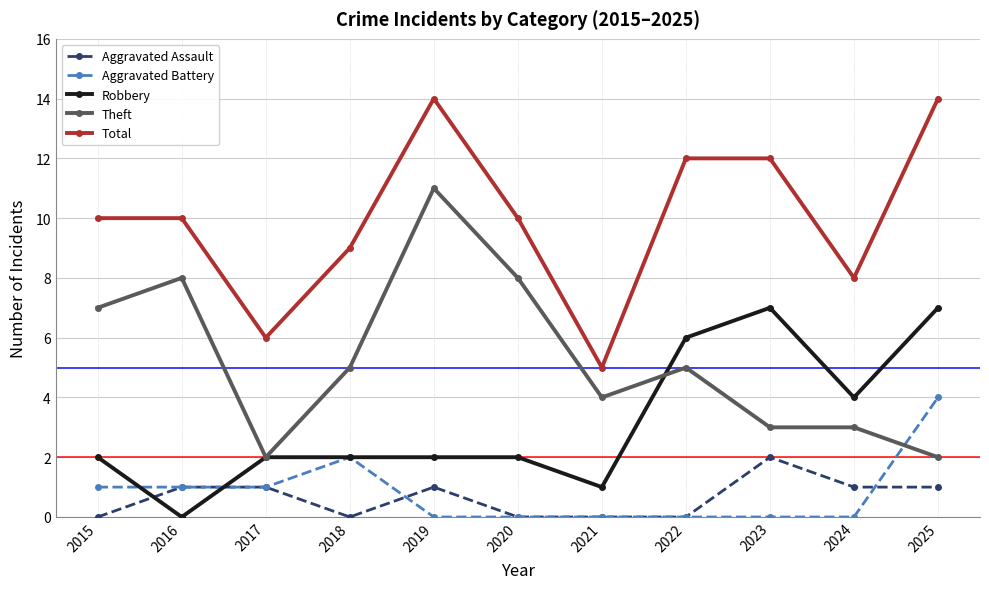

Which category has the highest value in the Theft series?

2019